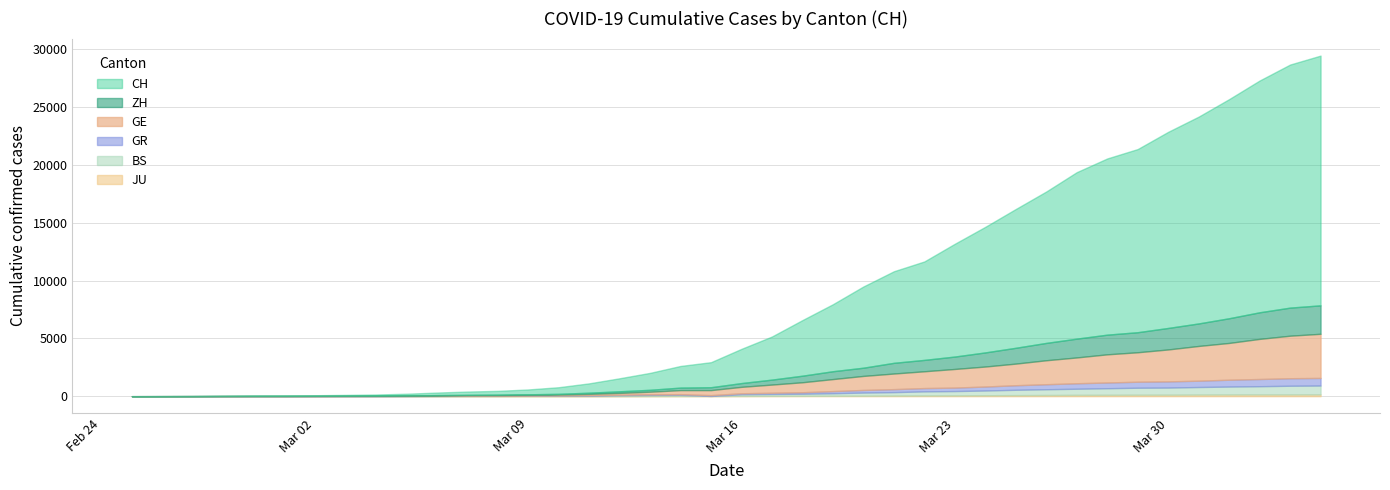

What is the difference between the highest and lowest values at 2020-03-06?

215